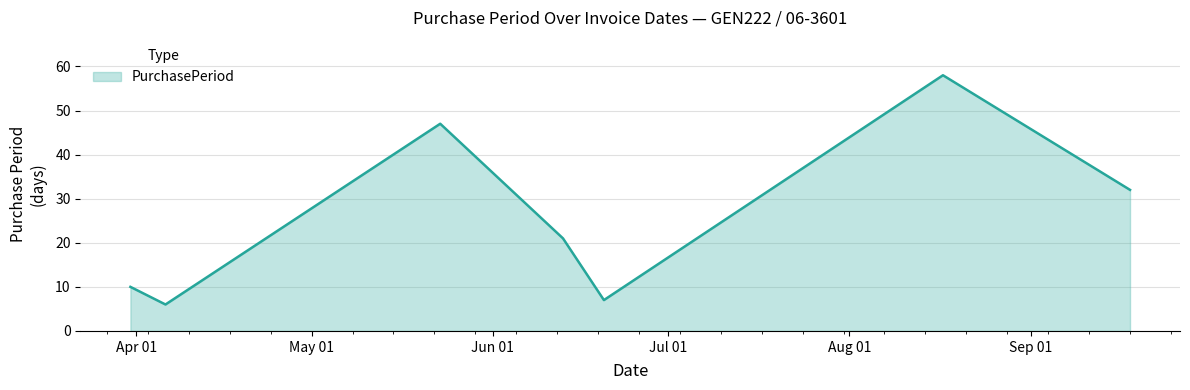

True or false: the data has more than 0 interior local peaks.

True